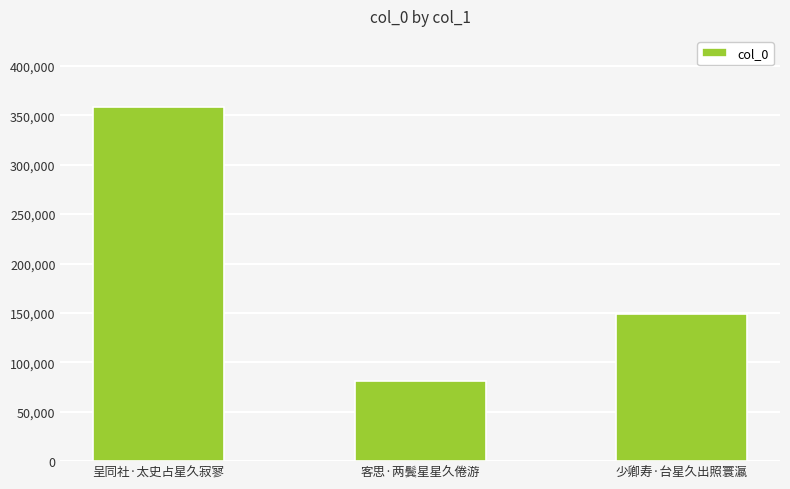

How many bars are there in total?

3